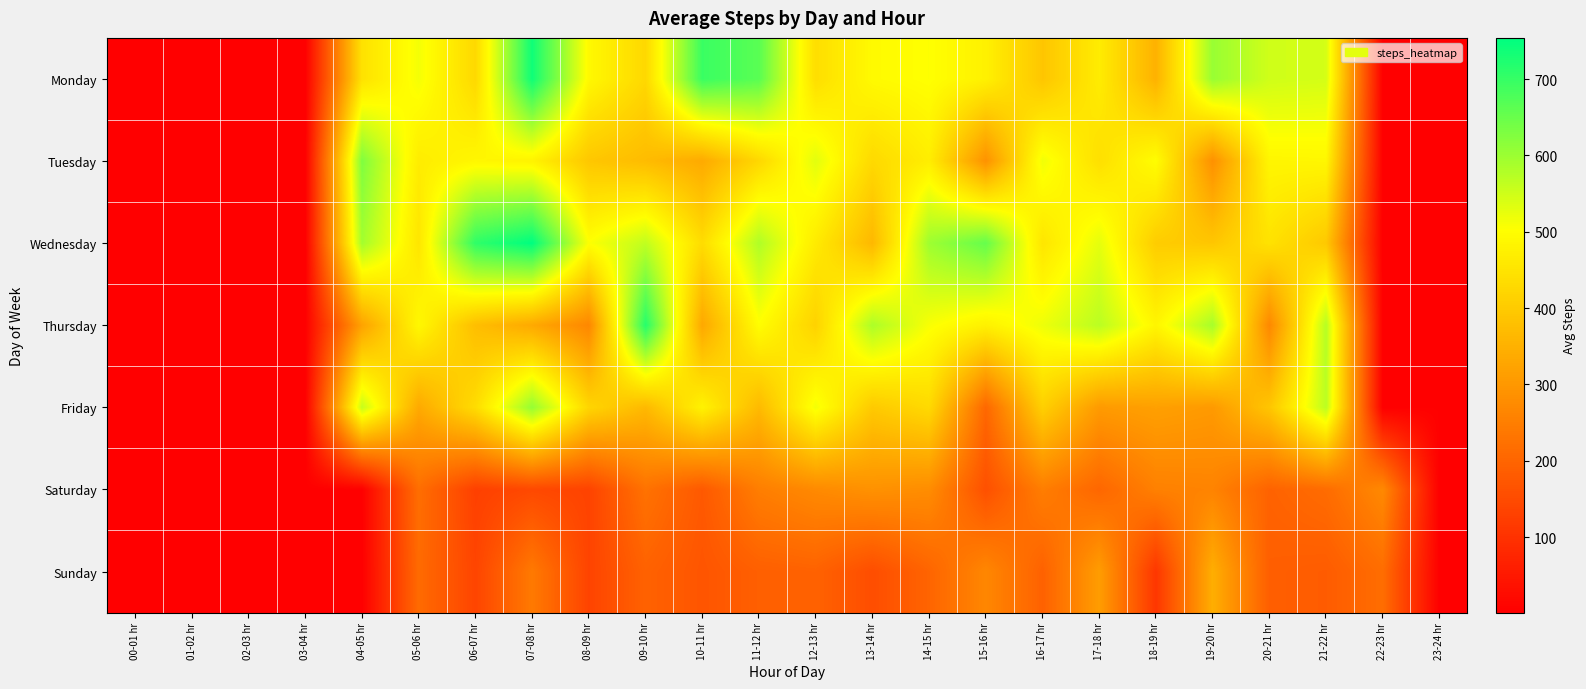

What is the spread (max minus min) of values at 19-20 hr?

342.8